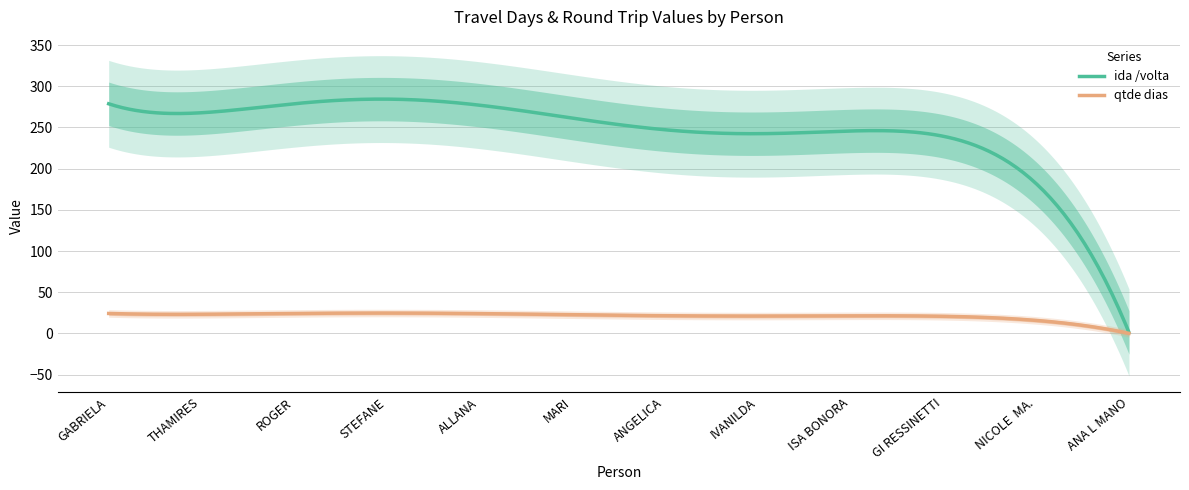

True or false: ida /volta and qtde dias intersect in this chart.

False